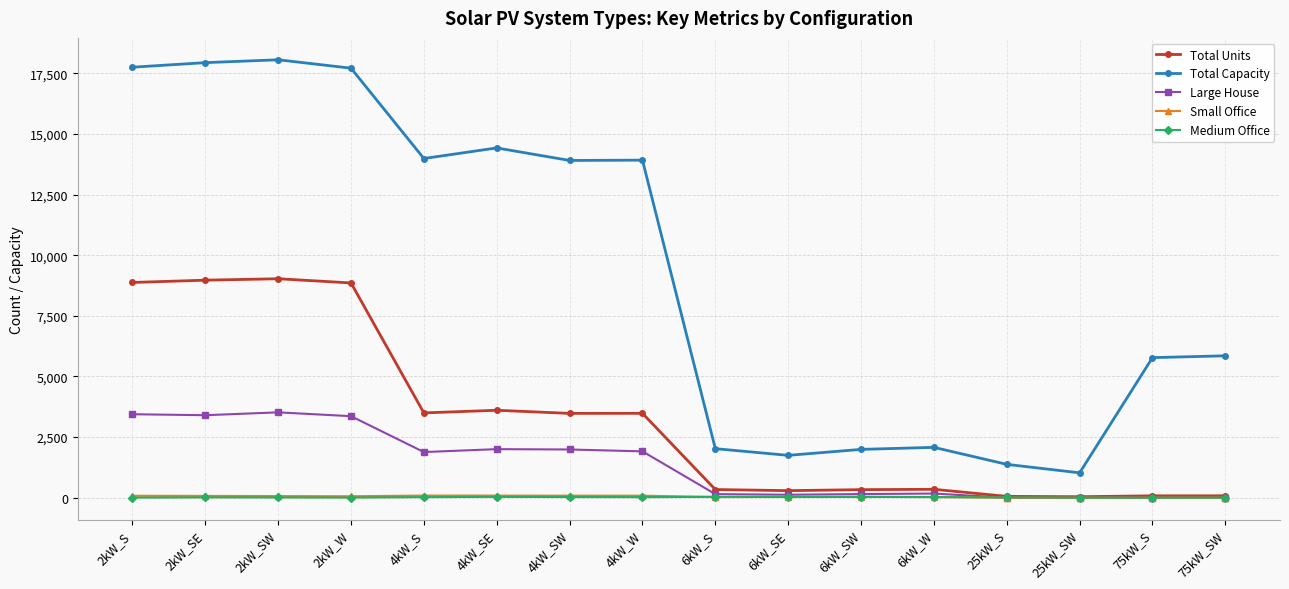

What is the label of the 1st point from the left?

2kW_S